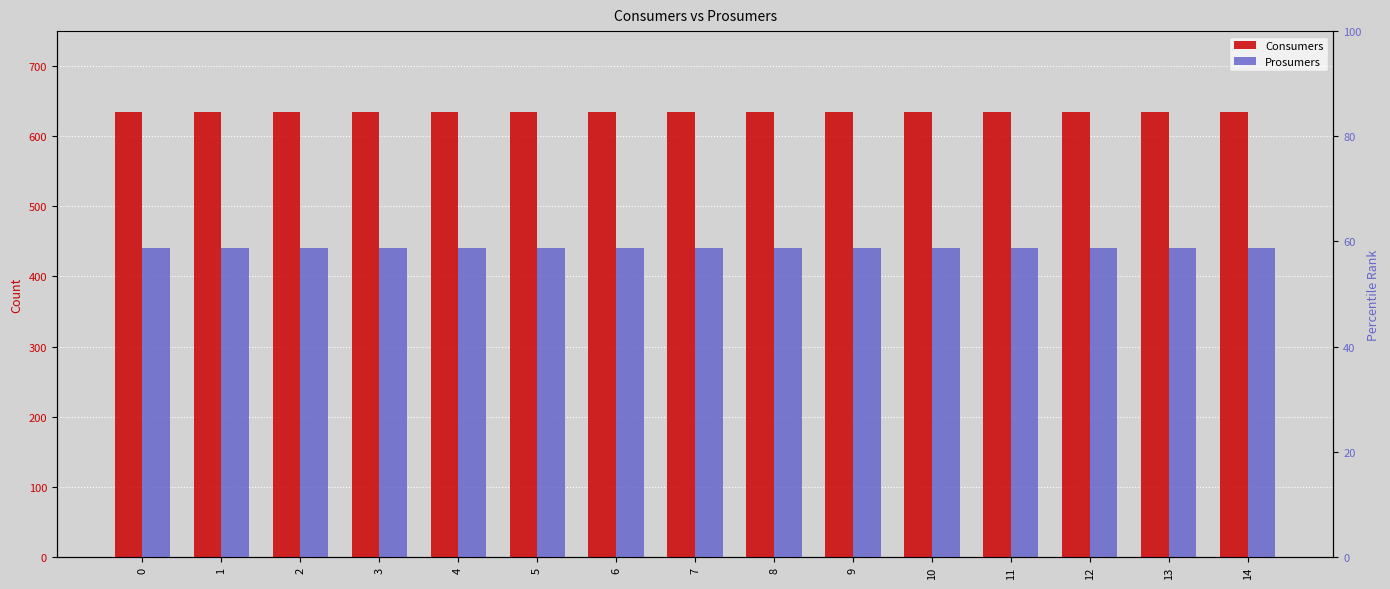

How many data points does each series have?

15